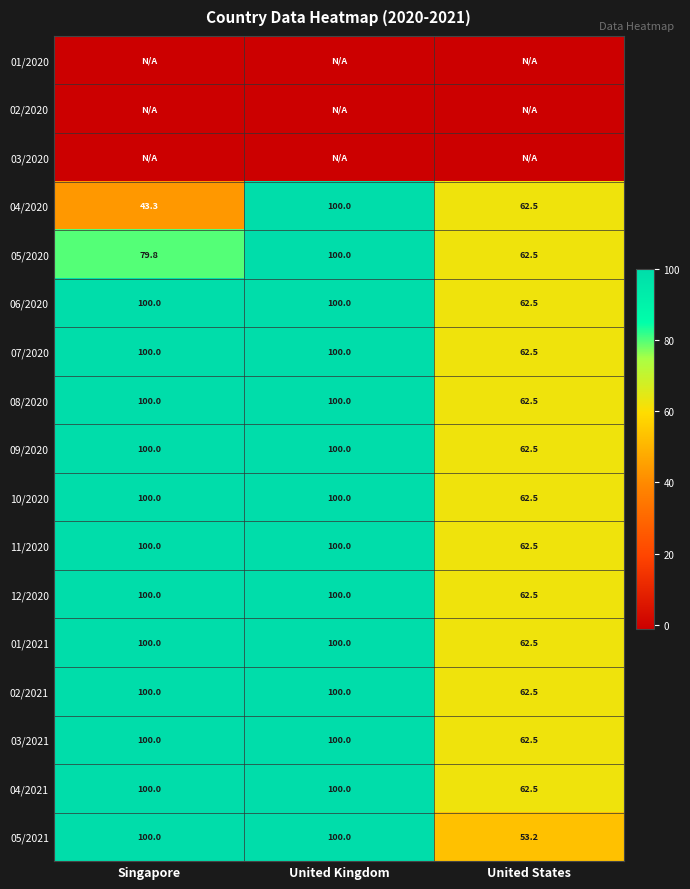

Which has a higher value, United Kingdom or United States?

United Kingdom